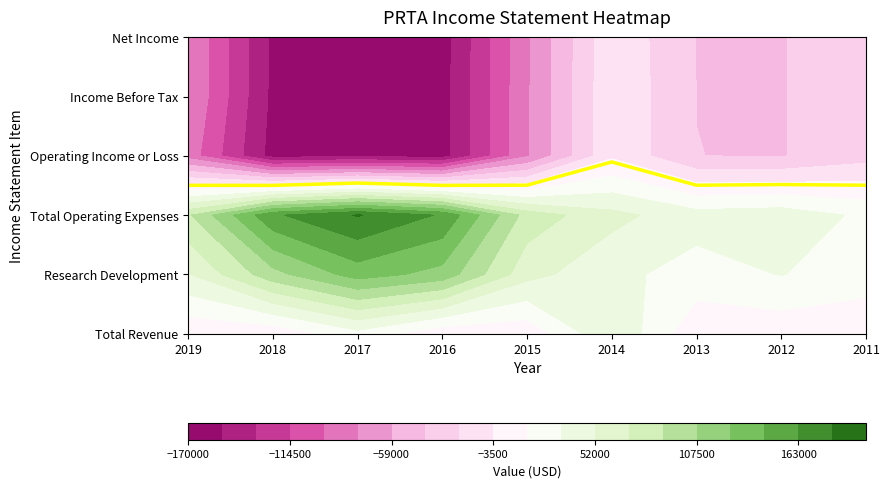

At how many categories does at least one series exceed 165811?

1